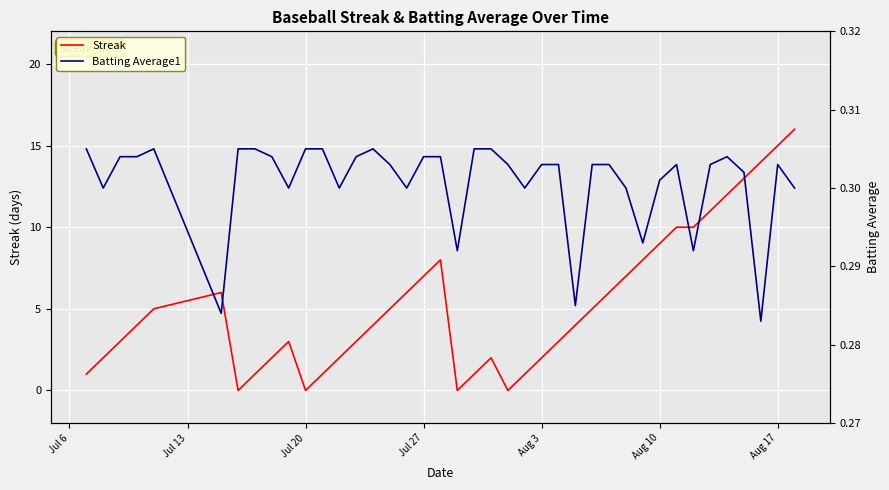

True or false: Streak has a value of 3 at Aug 3.

False